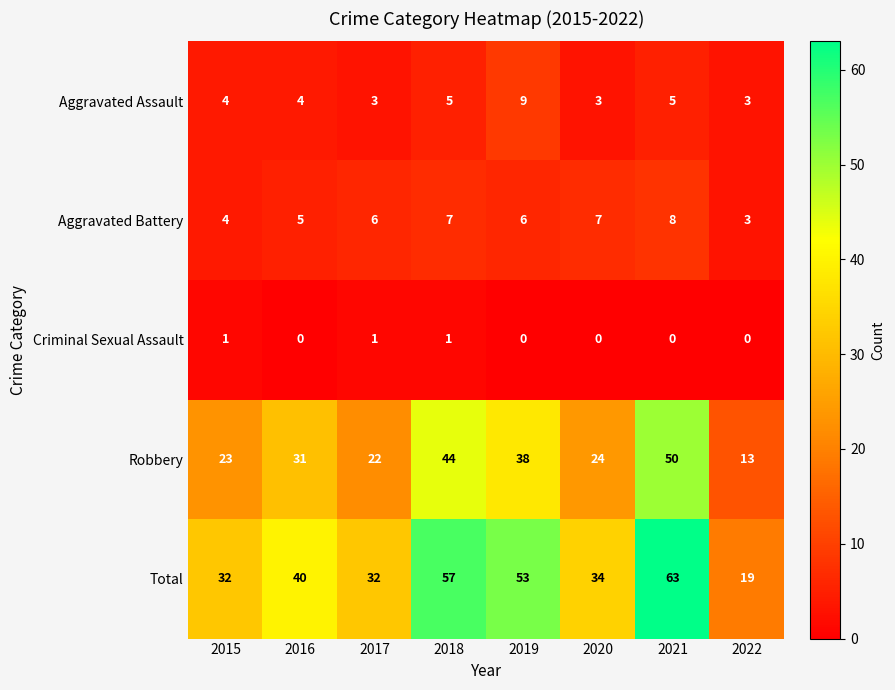

The value of Robbery at 2017 is 22. True or false?

True